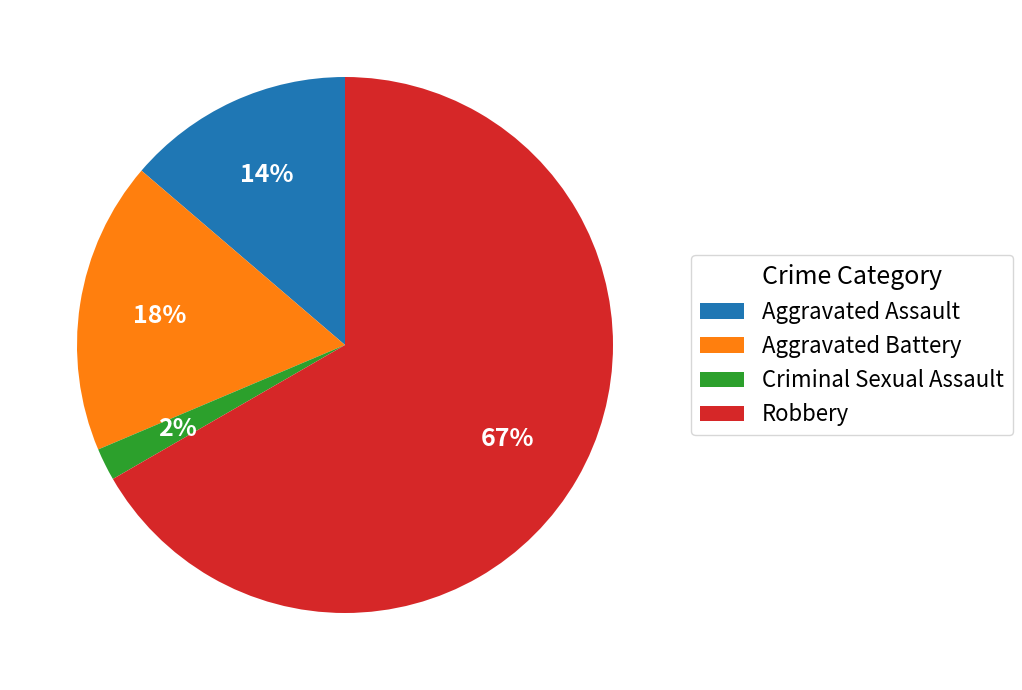

How many segments does this pie chart have?

4